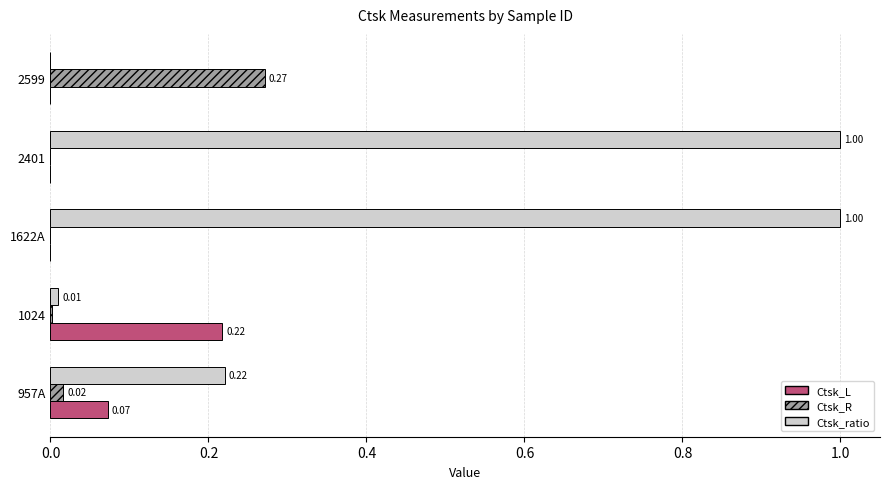

How many values in the Ctsk_L series exceed 0?

3